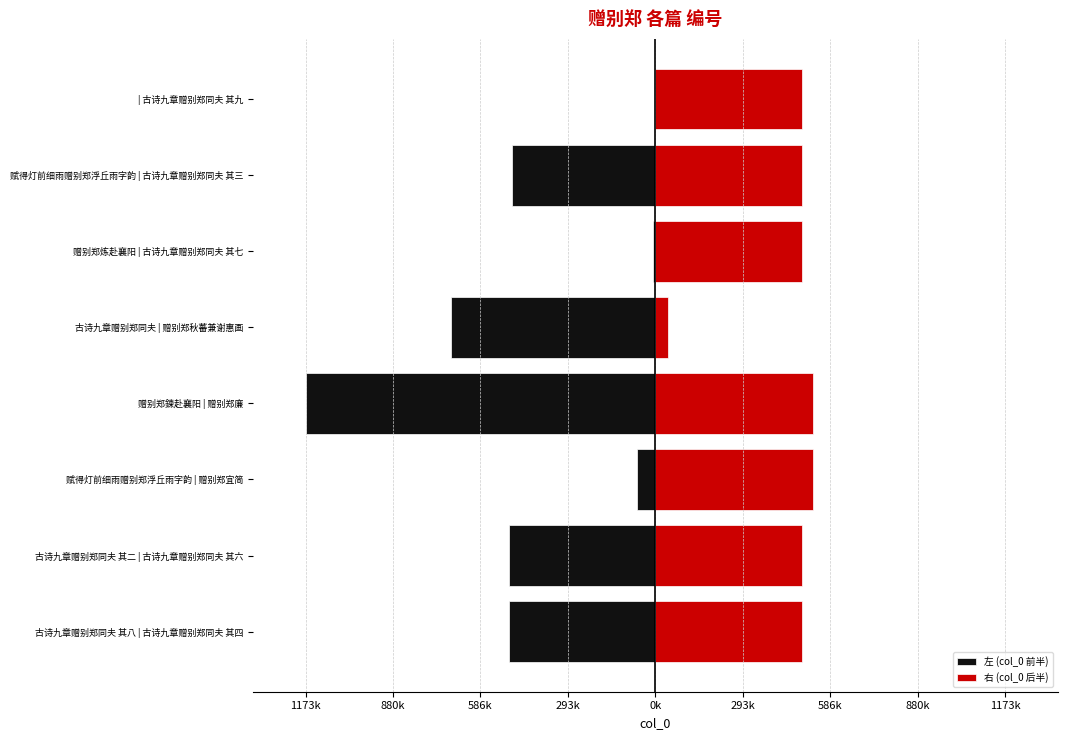

Count the number of categories in the chart.

8